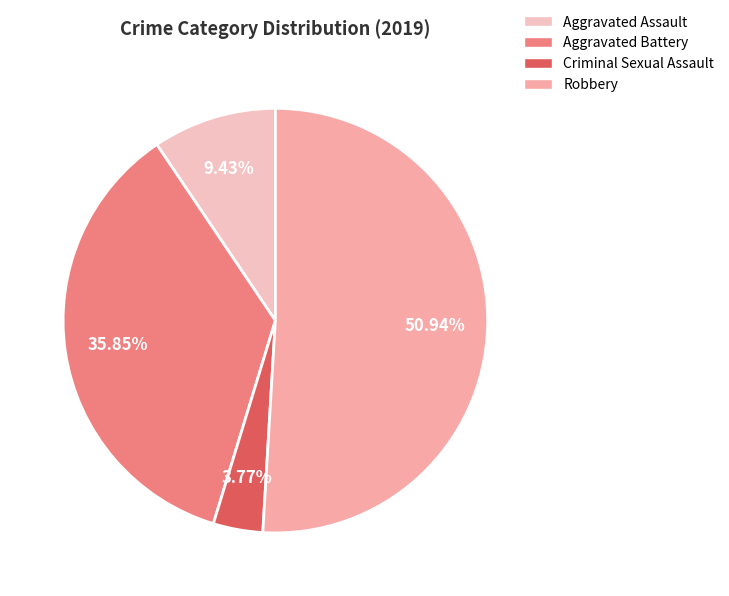

How many segments does this pie chart have?

4